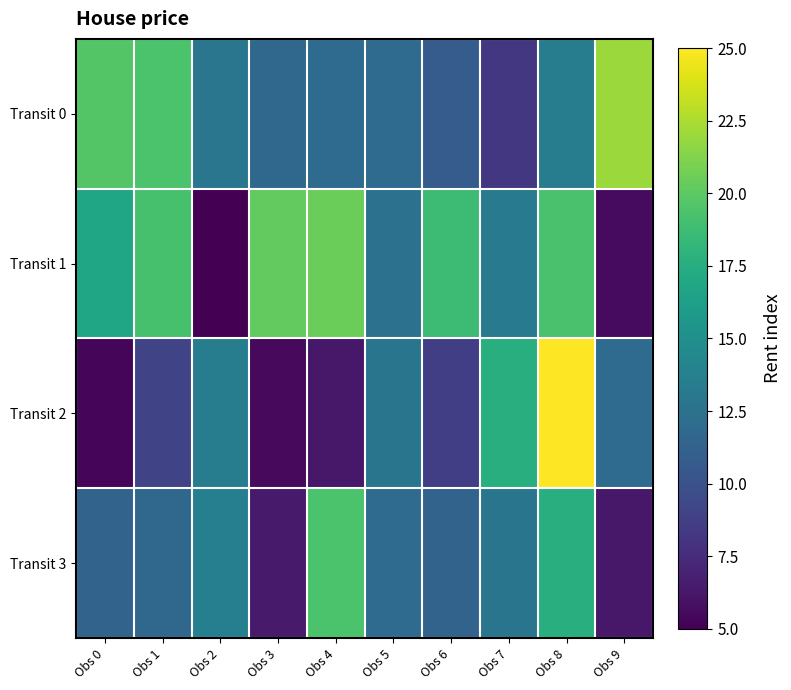

What is the minimum value shown in the chart?

5.0